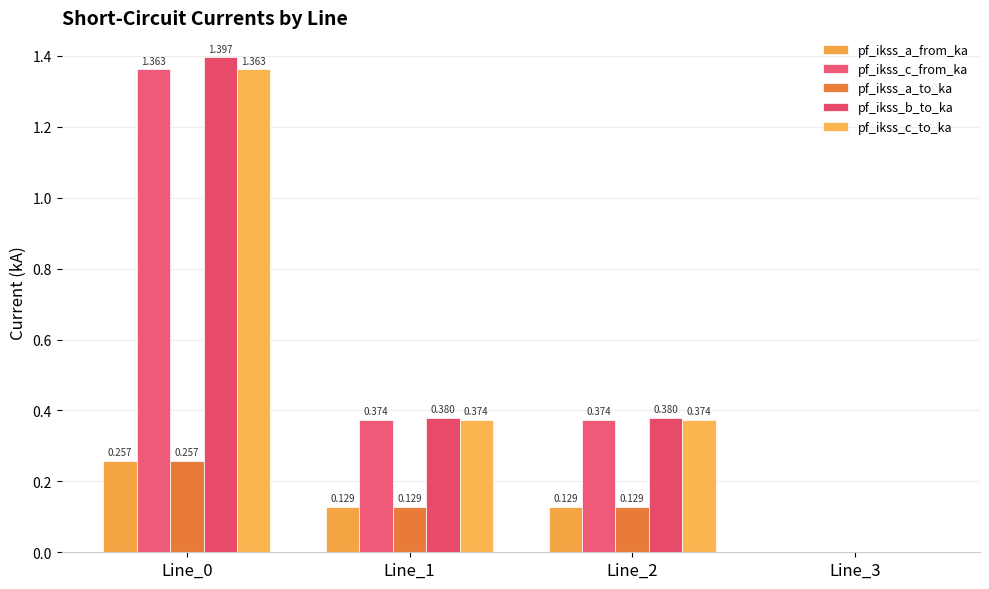

What is the sum of all pf_ikss_a_to_ka values?

0.5